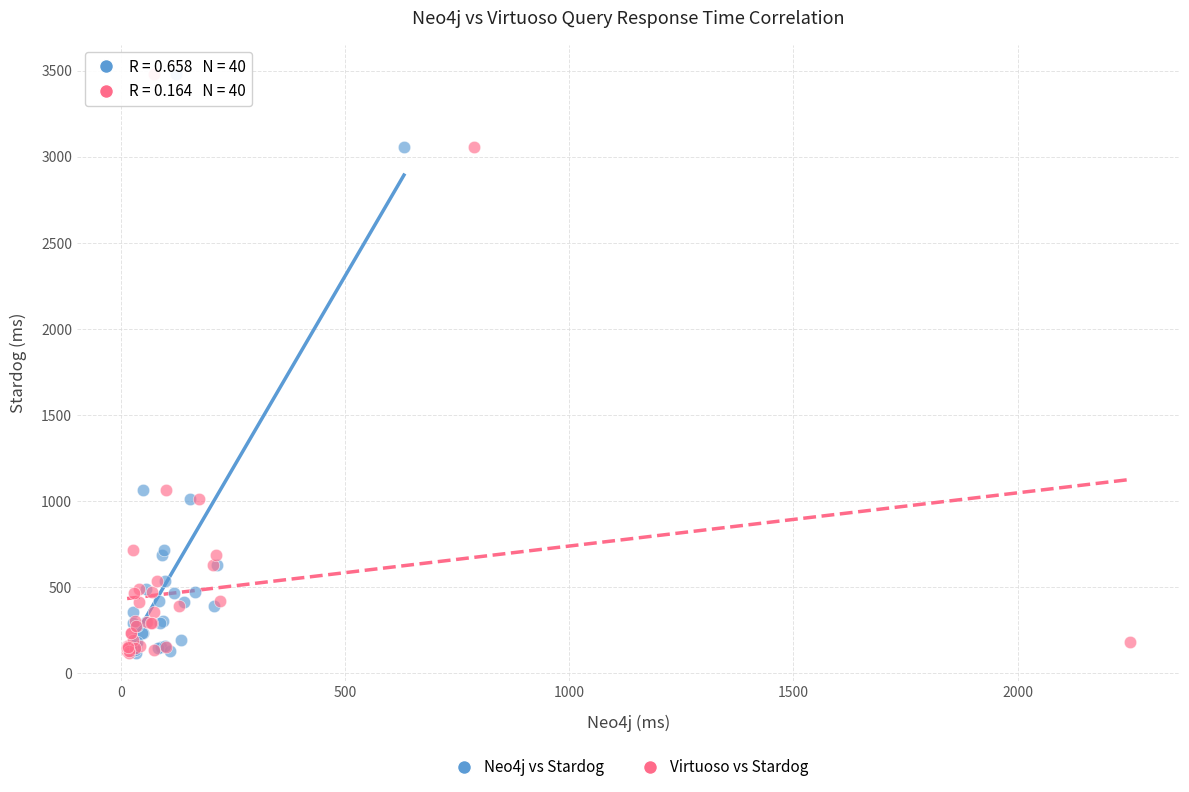

What are all the series names shown in the legend?

Neo4j vs Stardog, Virtuoso vs Stardog